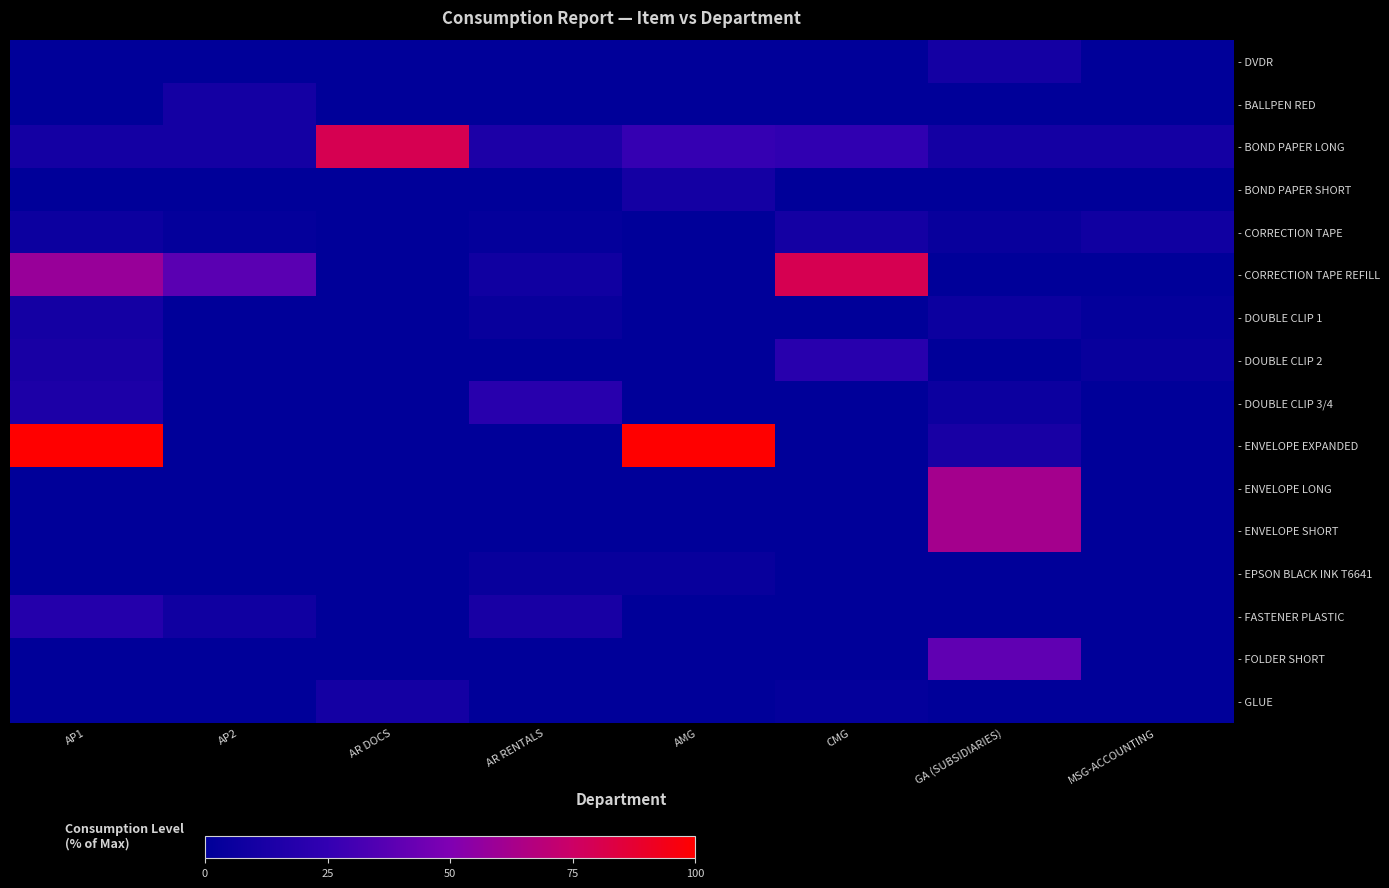

At which category does the chart reach its peak across all series?

AP1